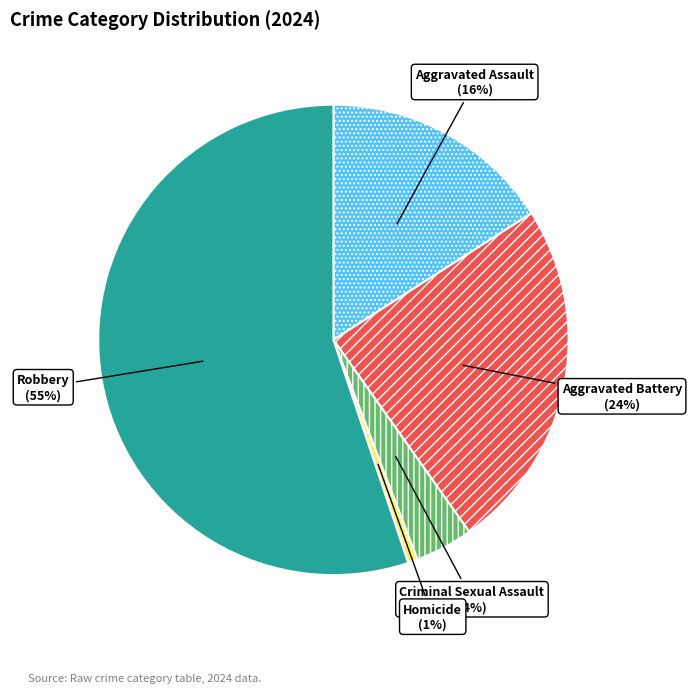

To the nearest percent, what is the difference between the largest and smallest slice percentages?

54%